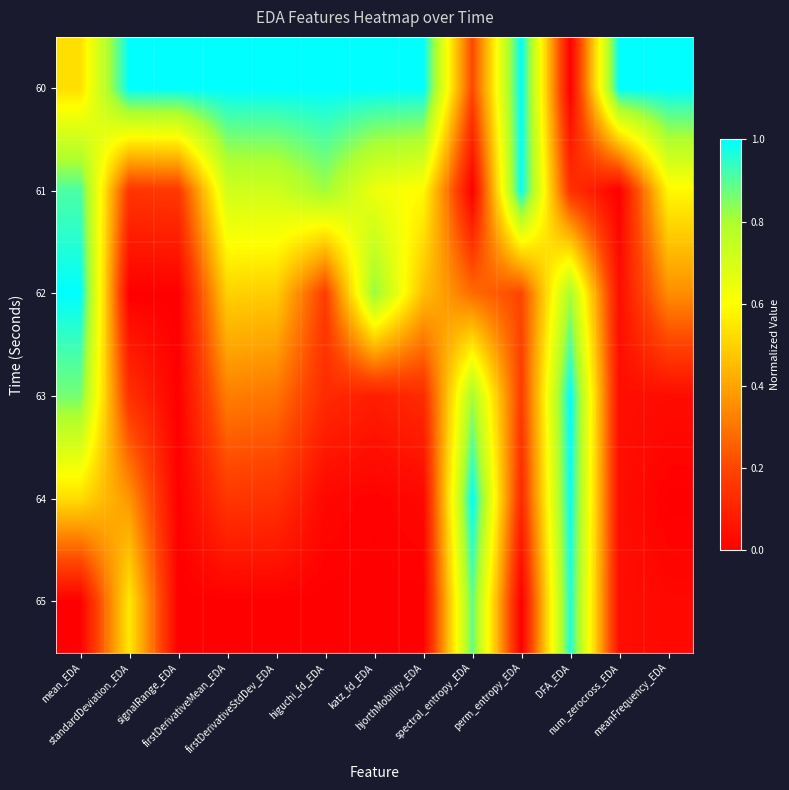

Reading left to right, what are all the values shown in this chart?

60: mean_EDA=0.5	standardDeviation_EDA=1.0	signalRange_EDA=1.0	firstDerivativeMean_EDA=1.0	firstDerivativeStdDev_EDA=1.0	higuchi_fd_EDA=1.0	katz_fd_EDA=1.0	hjorthMobility_EDA=1.0	spectral_entropy_EDA=0.2	perm_entropy_EDA=1.0	DFA_EDA=0.0	num_zerocross_EDA=1.0	meanFrequency_EDA=1.0
61: mean_EDA=0.9	standardDeviation_EDA=0.2	signalRange_EDA=0.2	firstDerivativeMean_EDA=0.7	firstDerivativeStdDev_EDA=0.7	higuchi_fd_EDA=0.8	katz_fd_EDA=0.6	hjorthMobility_EDA=0.6	spectral_entropy_EDA=0.0	perm_entropy_EDA=1.0	DFA_EDA=0.1	num_zerocross_EDA=0.0	meanFrequency_EDA=0.6
62: mean_EDA=1.0	standardDeviation_EDA=0.0	signalRange_EDA=0.0	firstDerivativeMean_EDA=0.5	firstDerivativeStdDev_EDA=0.5	higuchi_fd_EDA=0.2	katz_fd_EDA=0.8	hjorthMobility_EDA=0.5	spectral_entropy_EDA=0.3	perm_entropy_EDA=0.2	DFA_EDA=0.8	num_zerocross_EDA=0.0	meanFrequency_EDA=0.4
63: mean_EDA=0.9	standardDeviation_EDA=0.1	signalRange_EDA=0.0	firstDerivativeMean_EDA=0.3	firstDerivativeStdDev_EDA=0.3	higuchi_fd_EDA=0.1	katz_fd_EDA=0.1	hjorthMobility_EDA=0.1	spectral_entropy_EDA=0.8	perm_entropy_EDA=0.2	DFA_EDA=1.0	num_zerocross_EDA=0.0	meanFrequency_EDA=0.0
64: mean_EDA=0.5	standardDeviation_EDA=0.4	signalRange_EDA=0.0	firstDerivativeMean_EDA=0.2	firstDerivativeStdDev_EDA=0.1	higuchi_fd_EDA=0.0	katz_fd_EDA=0.0	hjorthMobility_EDA=0.0	spectral_entropy_EDA=1.0	perm_entropy_EDA=0.1	DFA_EDA=1.0	num_zerocross_EDA=0.0	meanFrequency_EDA=0.0
65: mean_EDA=0.0	standardDeviation_EDA=0.6	signalRange_EDA=0.0	firstDerivativeMean_EDA=0.0	firstDerivativeStdDev_EDA=0.0	higuchi_fd_EDA=0.0	katz_fd_EDA=0.0	hjorthMobility_EDA=0.0	spectral_entropy_EDA=0.9	perm_entropy_EDA=0.0	DFA_EDA=1.0	num_zerocross_EDA=0.0	meanFrequency_EDA=0.0